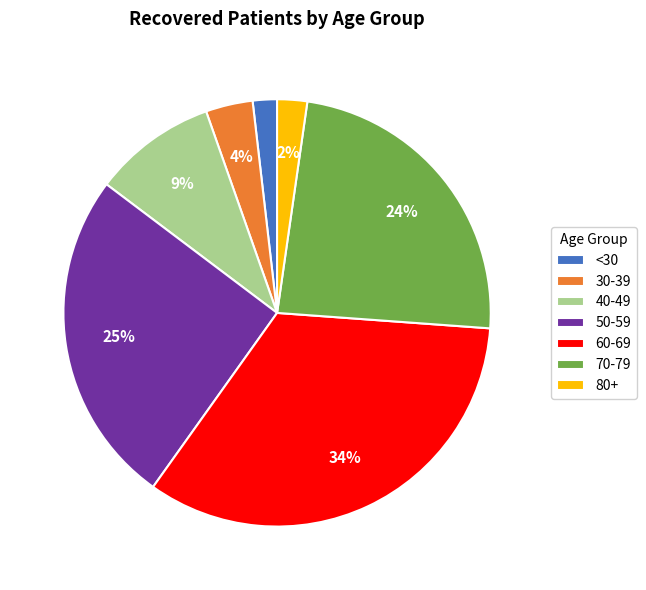

Which has a higher value, 70-79 or 40-49?

70-79